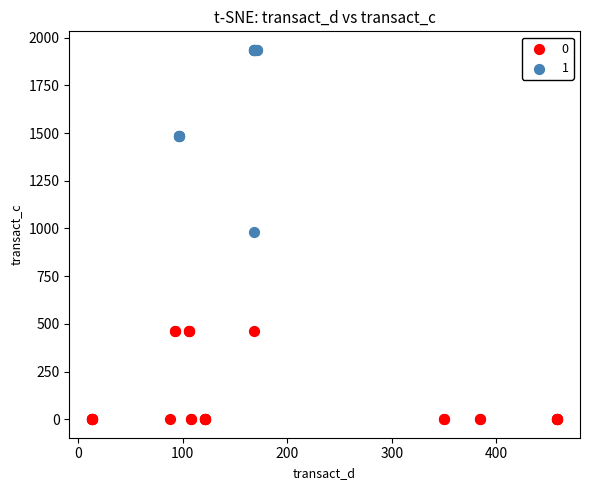

What are all the series names shown in the legend?

0, 1